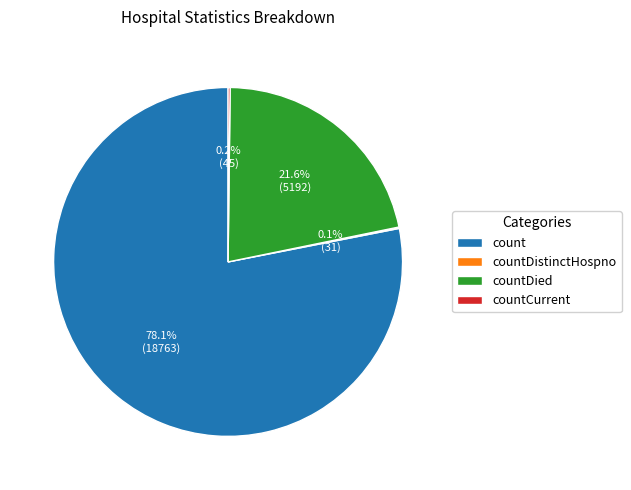

Which category has the biggest portion of the pie?

count